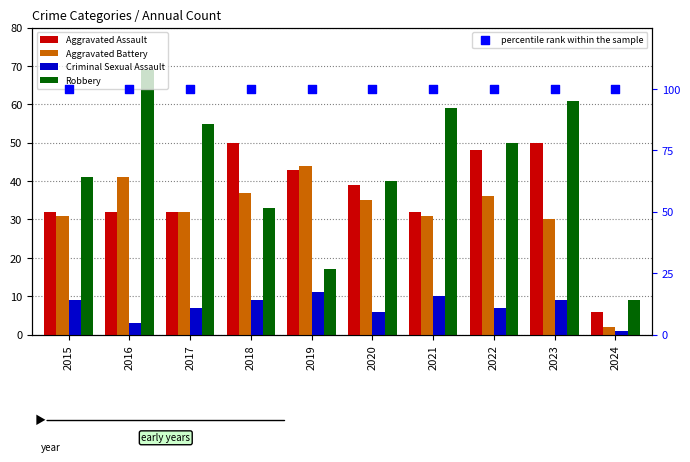

Which series contains the lowest Y value?

Criminal Sexual Assault